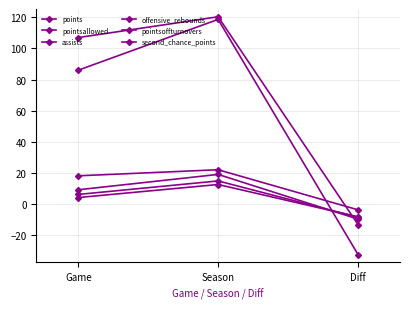

How many positive values does the assists series have?

2